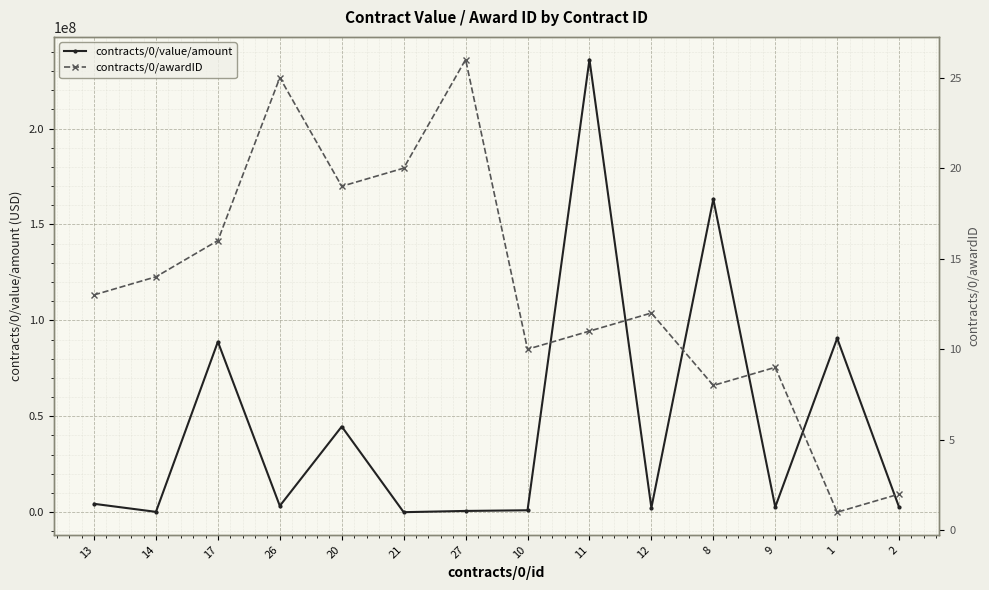

Which series changed the most between 12 and 2?

contracts/0/value/amount